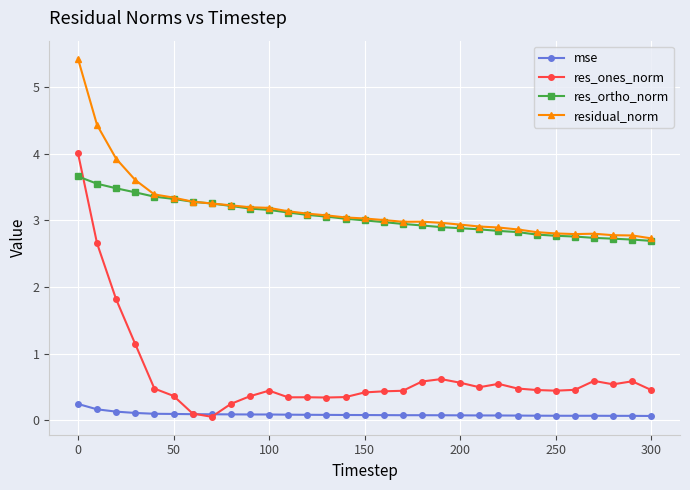

What is the value of the res_ones_norm point at the 3rd from the left?

1.8